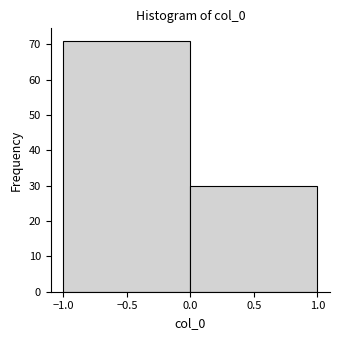

Reading left to right, transcribe this chart: for each bar, give the range it covers on the x-axis and its height. The values are not printed on the chart, so give them approximately, as read against the axis.

-1.0 to 0.0: 71
0.0 to 1.0: 30